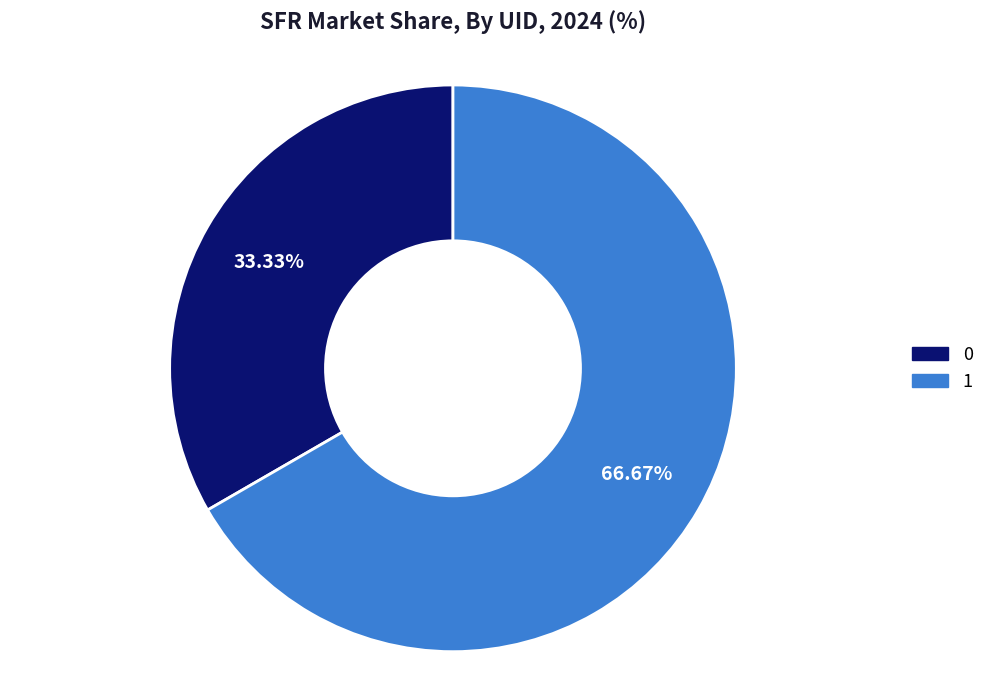

To the nearest percent, what is the combined percentage of 1 and 0?

100%